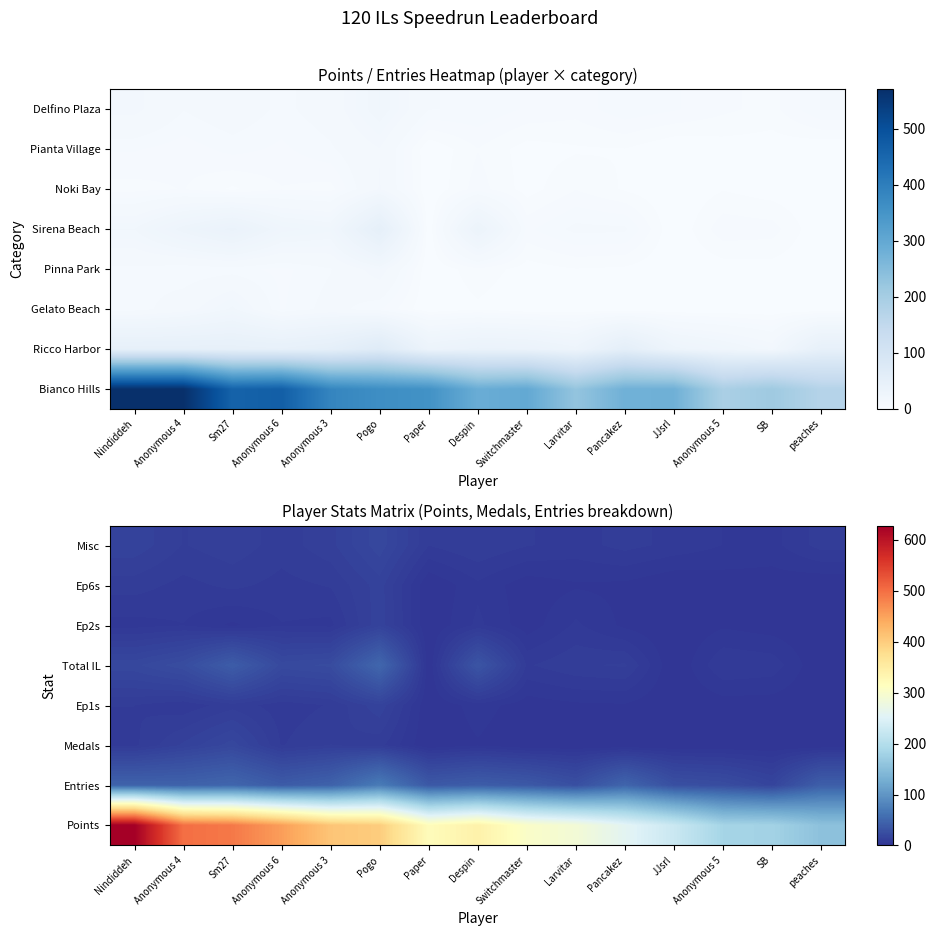

What is the total value across all series at SB?

209.8